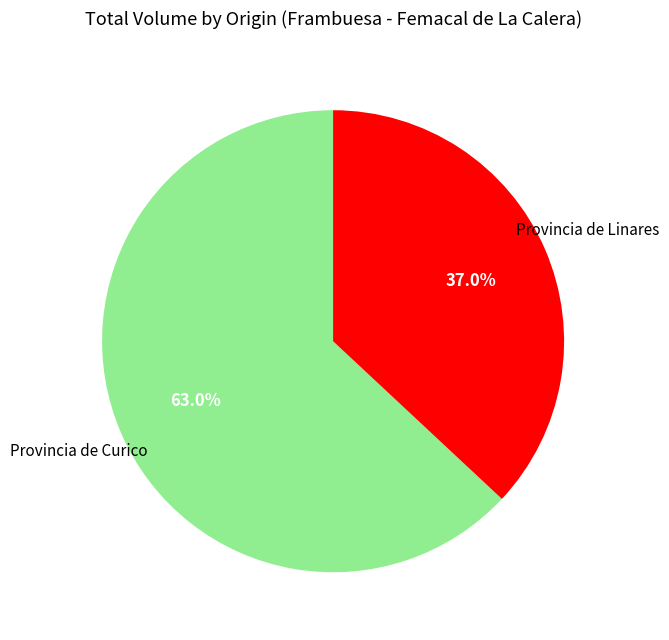

How many slices are in this pie chart?

2